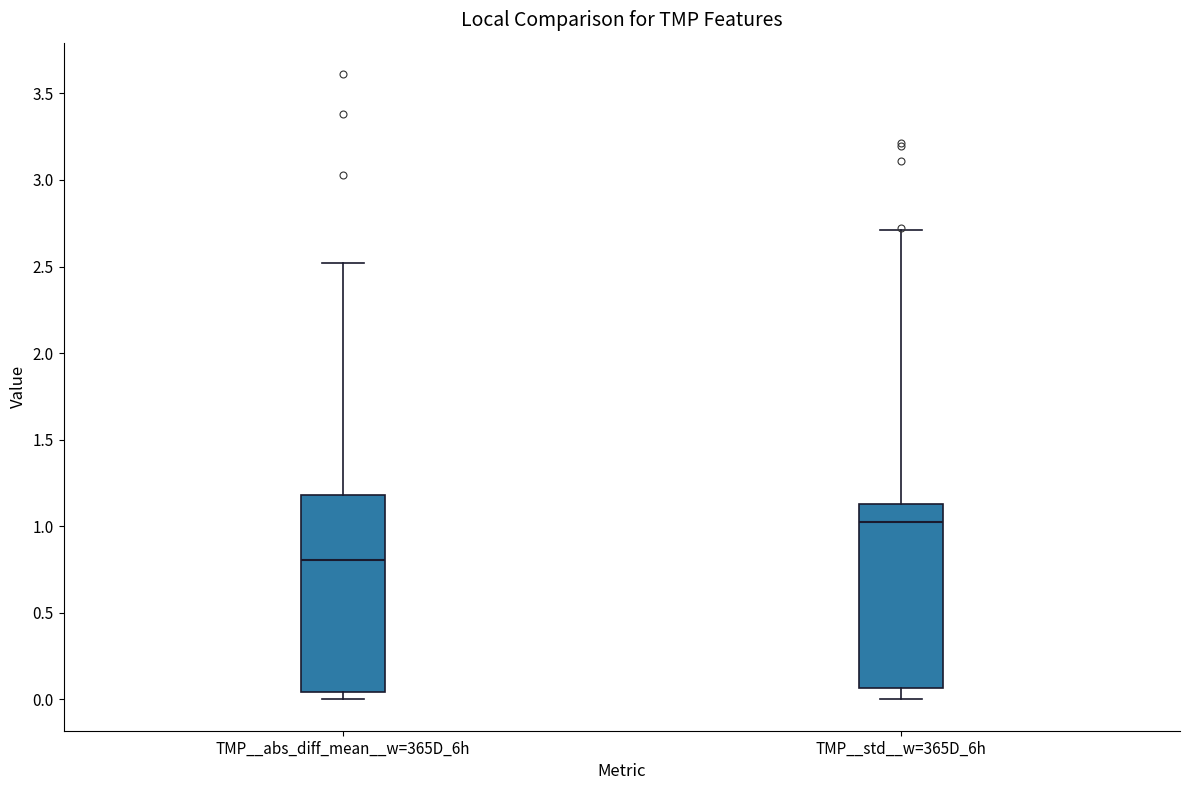

Reading left to right, transcribe this box plot: for each box, give where its median line is, the range the box spans, and where its two whiskers end, as read against the y-axis. The values are not printed on the chart, so give them approximately, as read against the axis.

TMP__abs_diff_mean__w=365D_6h: median 0.80, box 0.05 to 1.20, whiskers 0.00 to 2.50
TMP__std__w=365D_6h: median 1.00, box 0.05 to 1.15, whiskers 0.00 to 2.70